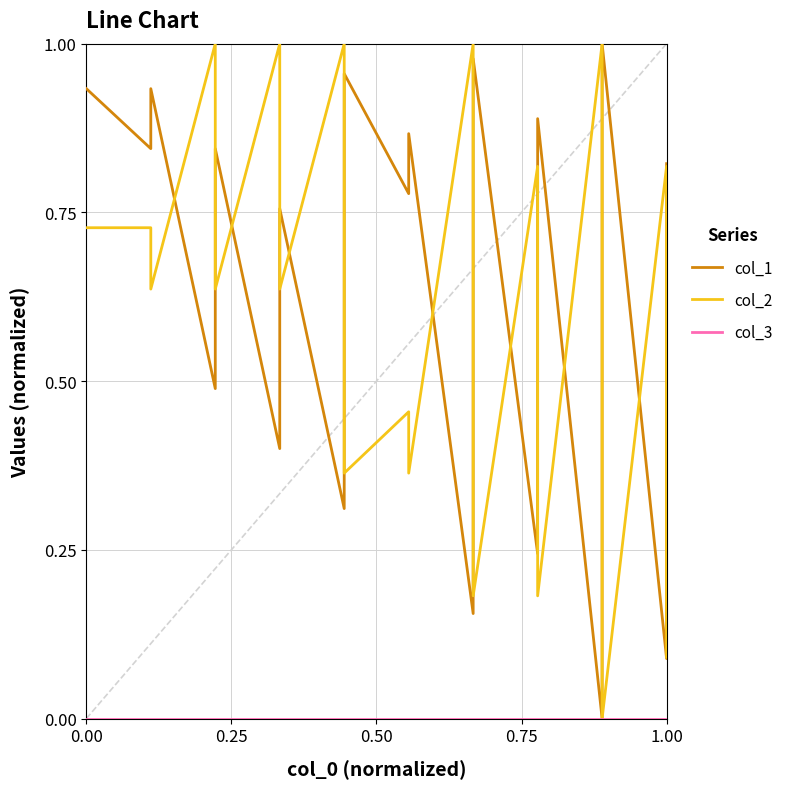

Which series has the widest spread of values?

col_1